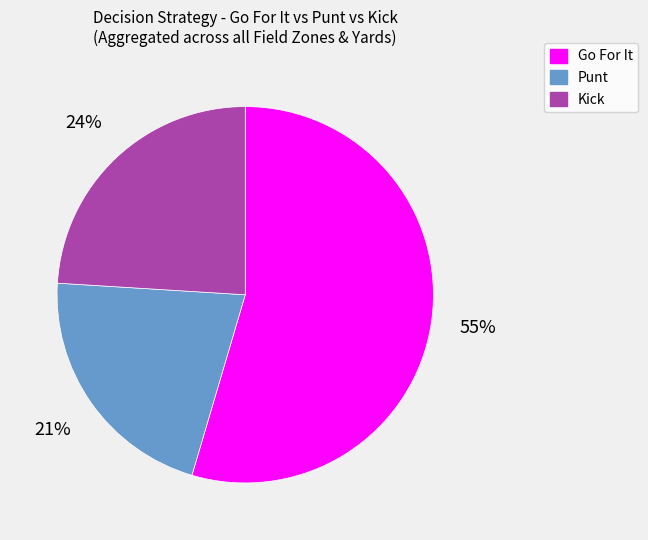

Combined, do Punt and Kick account for over 50%?

No